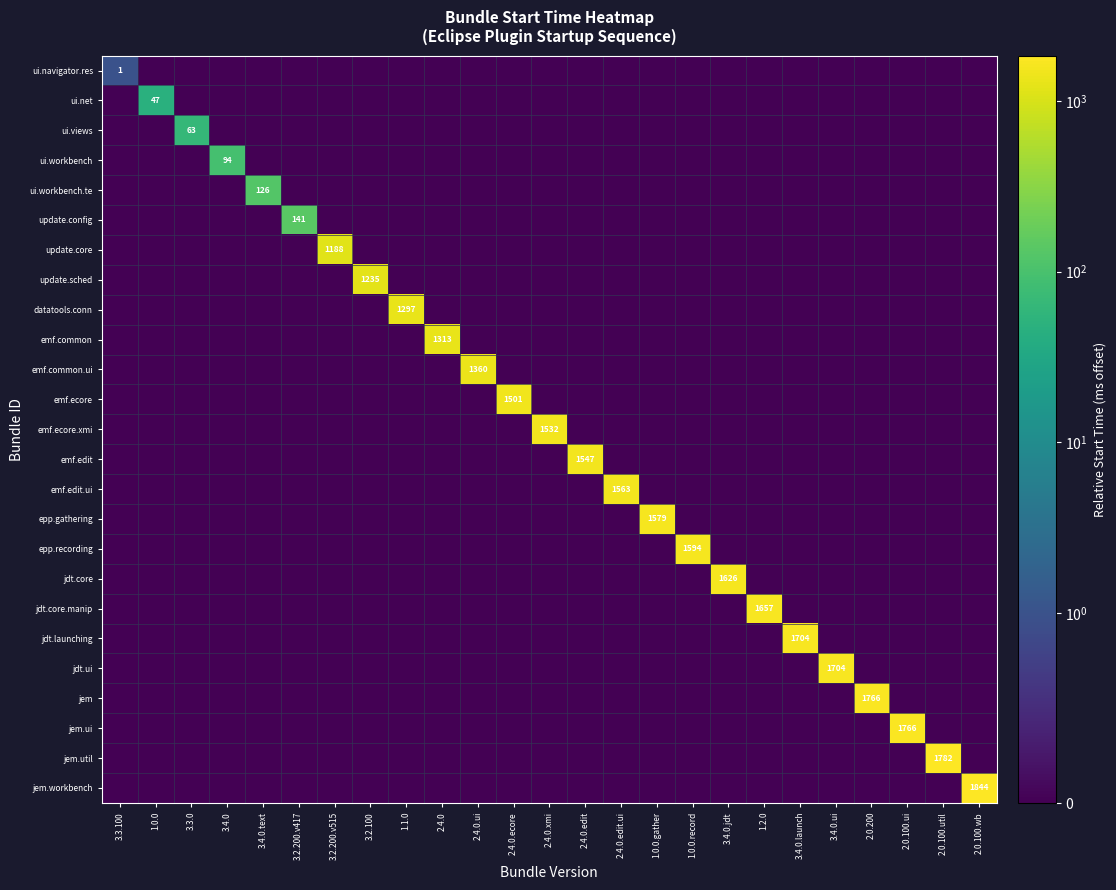

What is the difference between the highest and lowest values at 3.3.0?

63